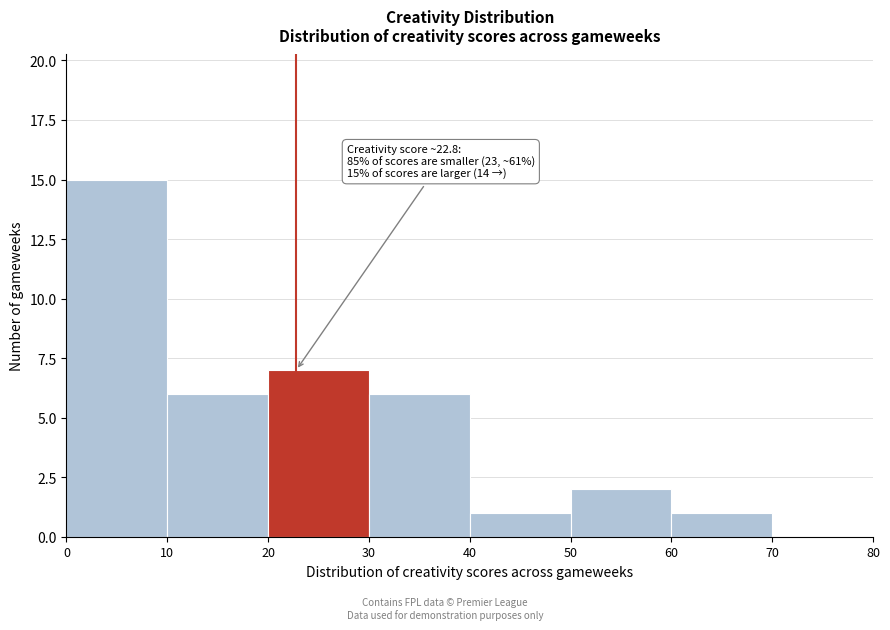

Over which range of the x-axis is the bar tallest?

0 to 10